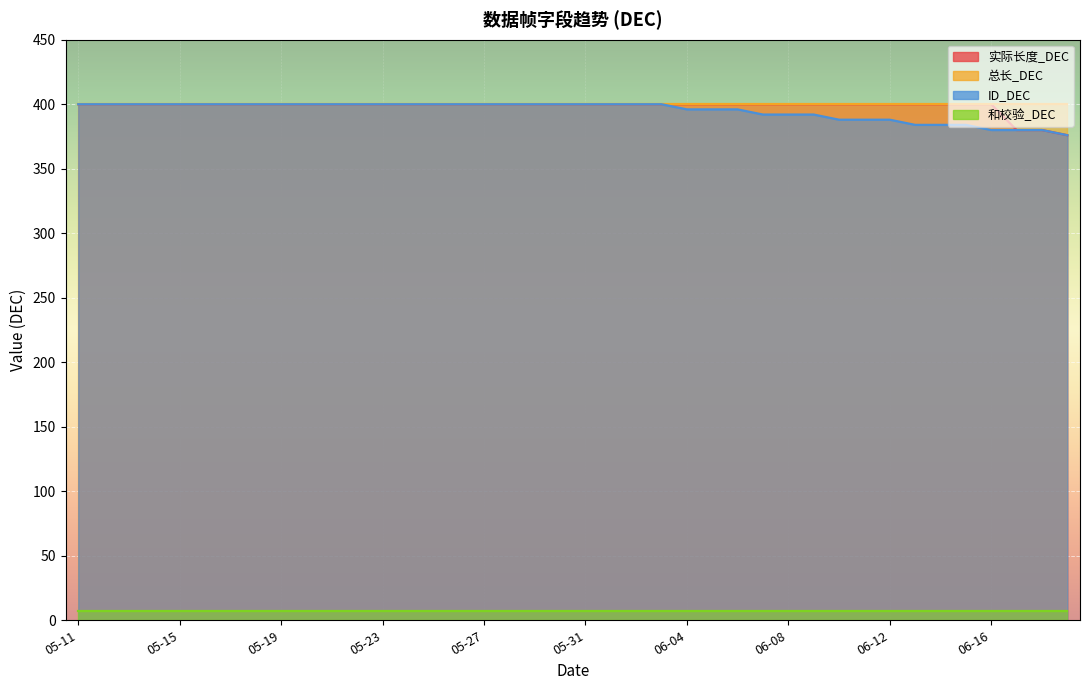

What is the difference between the second highest and second lowest values in the 实际长度_DEC series?

20